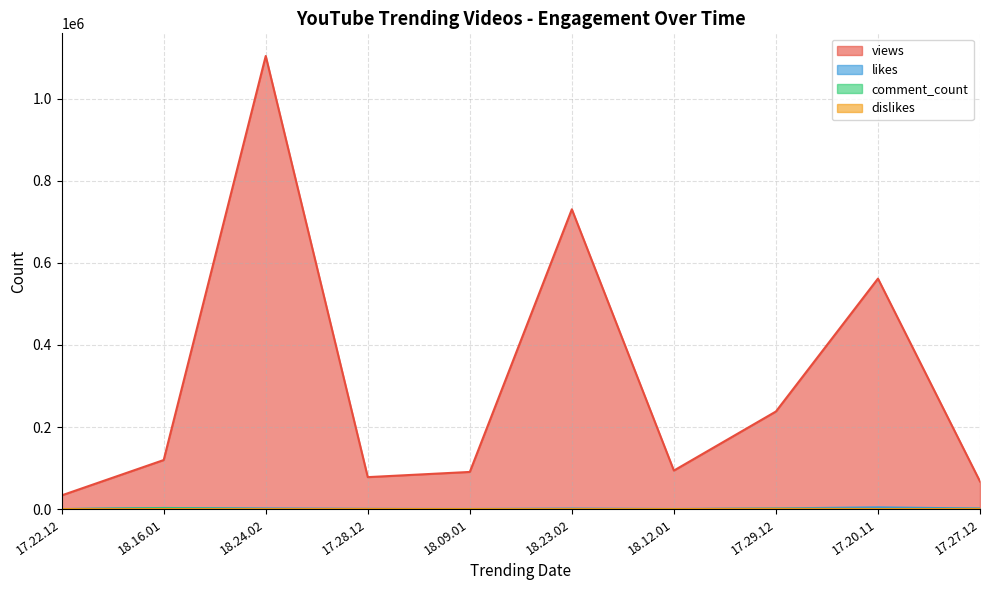

True or false: comment_count and likes intersect in this chart.

False